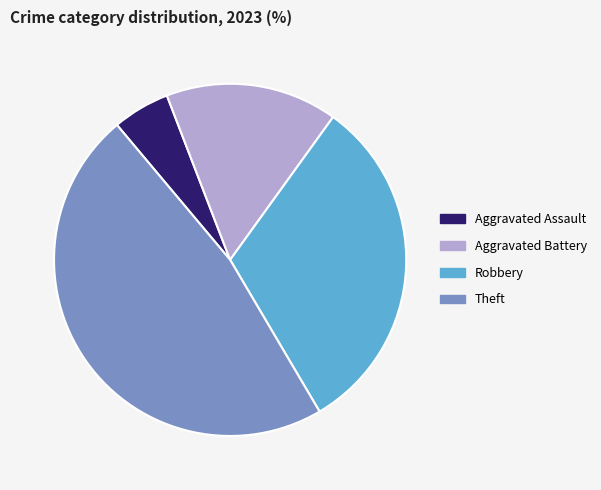

Does any single category account for the majority?

No